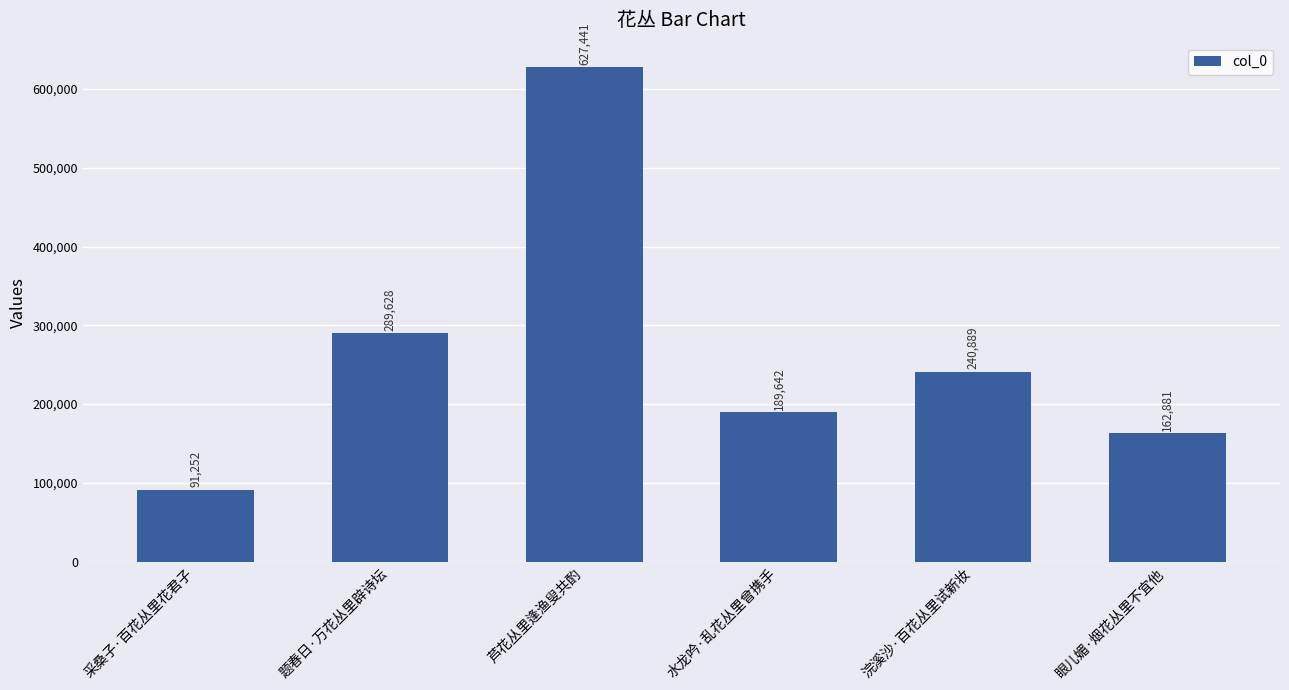

Reading left to right, what are all the values shown in this chart?

91252	289628	627441	189642	240889	162881